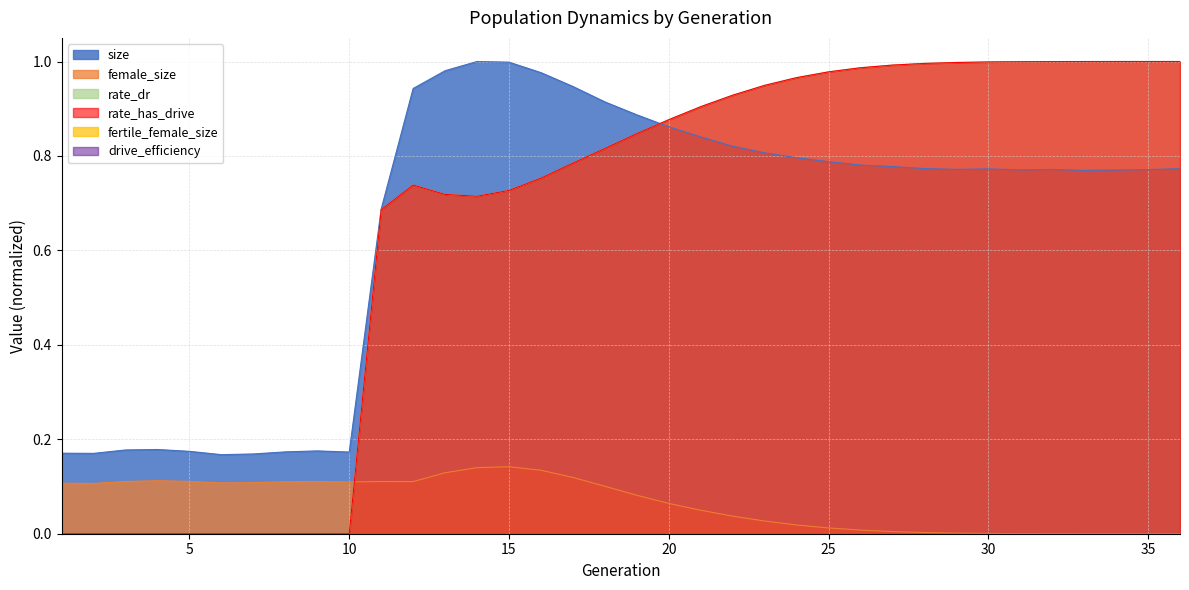

Does the chart have visible grid lines?

Yes